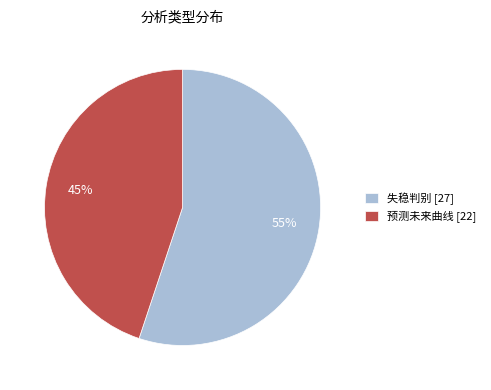

How many segments does this pie chart have?

2